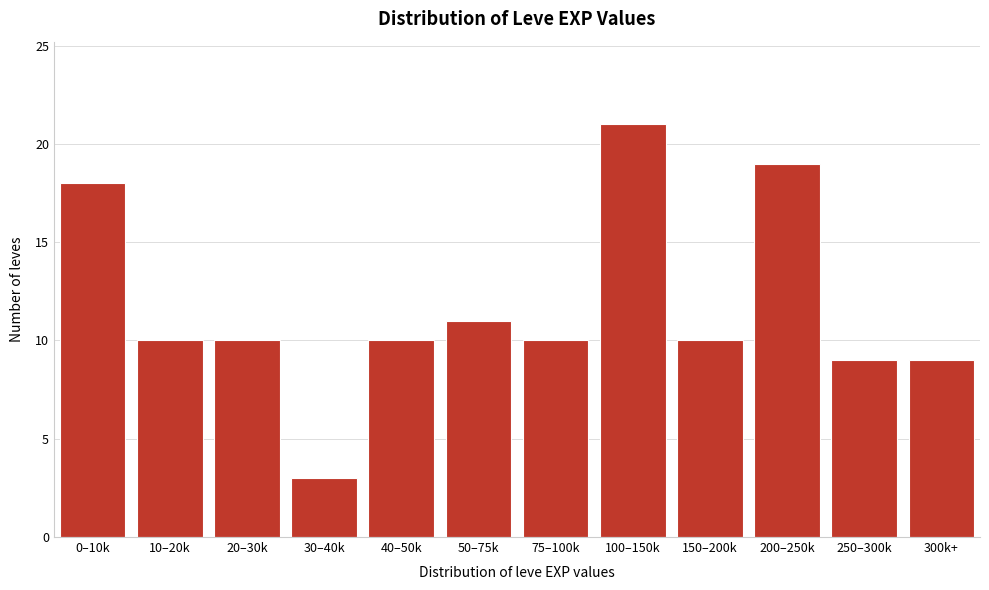

Reading left to right, list all the values displayed in this chart.

0–10k=18	10–20k=10	20–30k=10	30–40k=3	40–50k=10	50–75k=11	75–100k=10	100–150k=21	150–200k=10	200–250k=19	250–300k=9	300k+=9